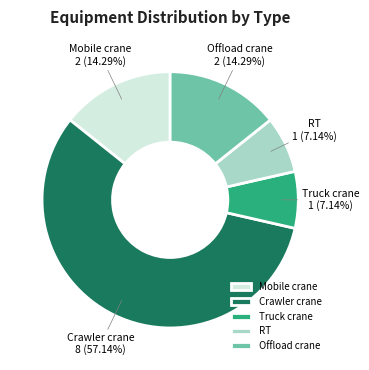

Is it true that Crawler crane is 57% of the pie?

True